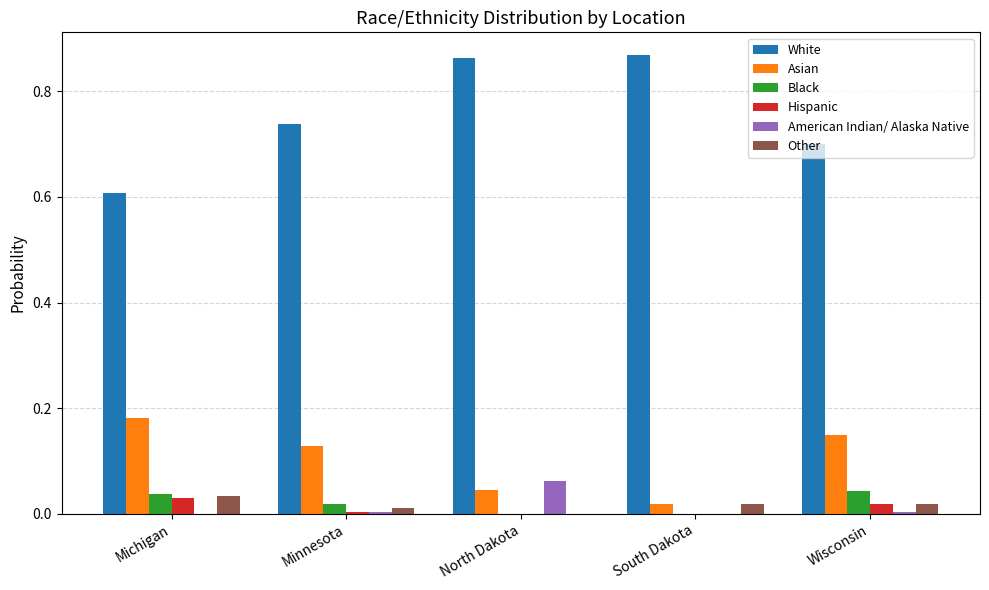

Is the value of Asian at Minnesota greater than the value of Other at South Dakota?

Yes